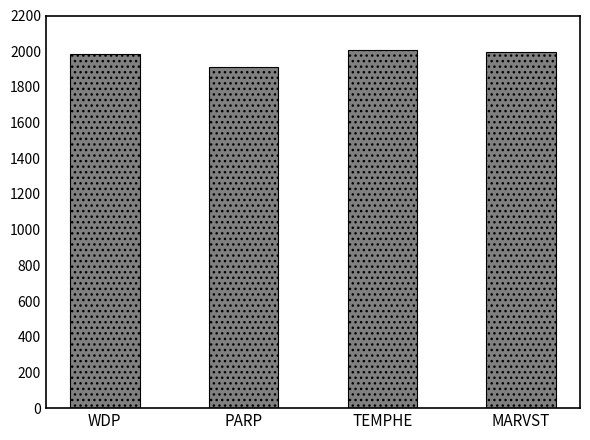

How many values are between 1983 and 2006?

3